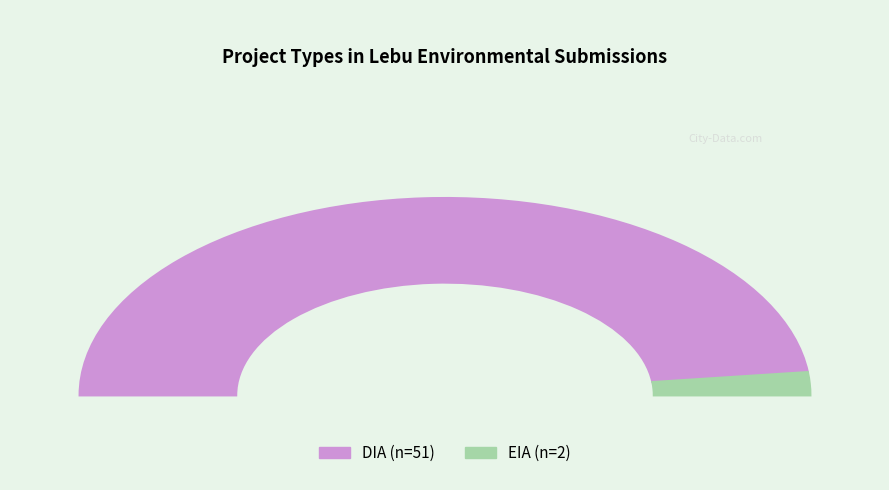

Does any single category account for the majority?

Yes